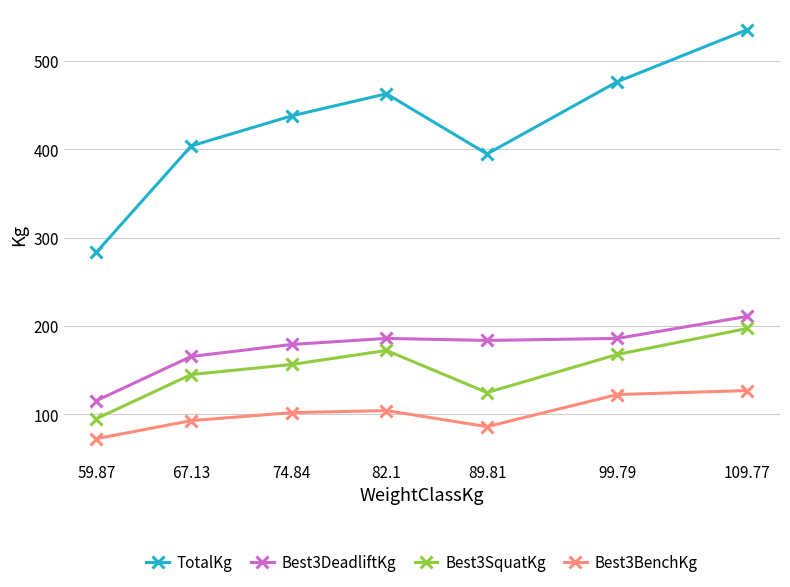

True or false: Best3DeadliftKg and Best3BenchKg cross at least once.

False